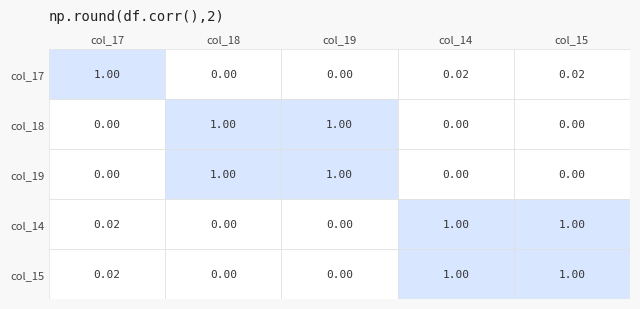

Reading left to right, transcribe all the data shown in this chart.

17: 1.0	0.0	0.0	0.0	0.0
18: 0.0	1.0	1.0	0.0	0.0
19: 0.0	1.0	1.0	0.0	0.0
14: 0.0	0.0	0.0	1.0	1.0
15: 0.0	0.0	0.0	1.0	1.0